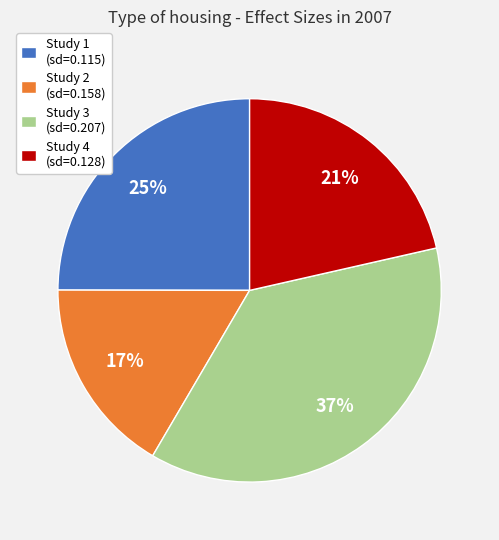

Count the number of slices in the pie.

4